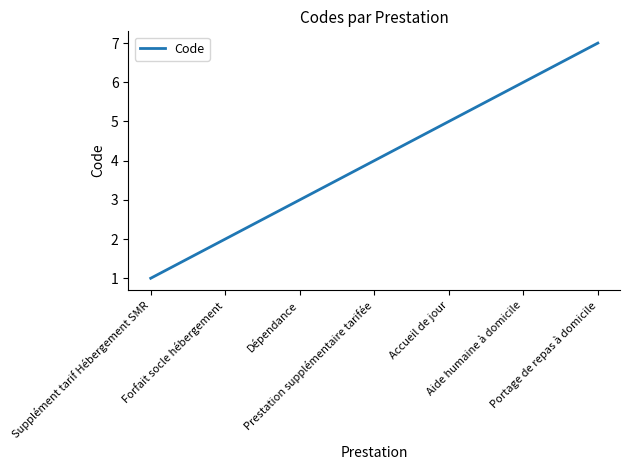

The chart shows a value of 5 at Accueil de jour. True or false?

True